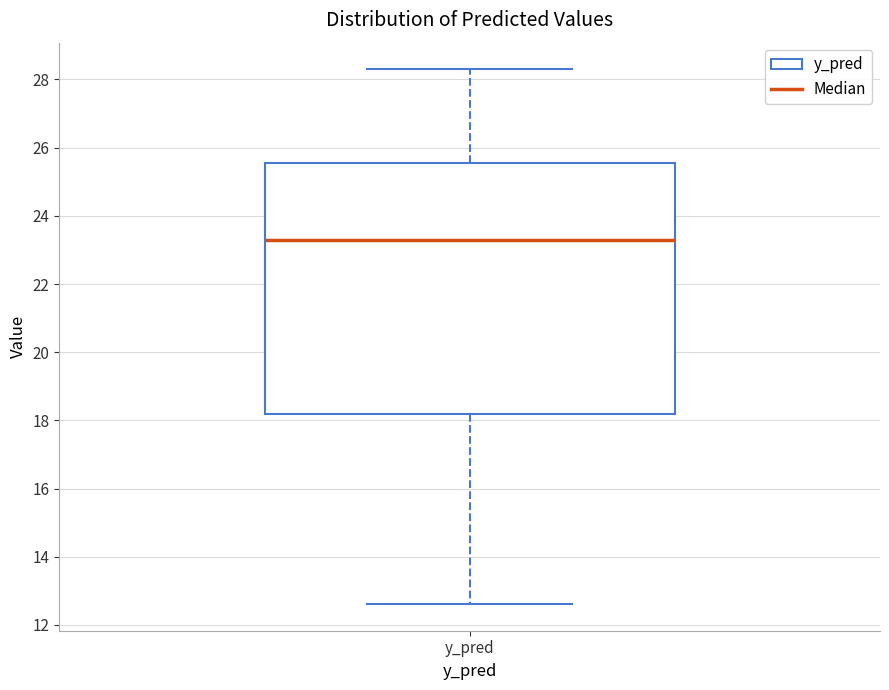

Transcribe this box plot: give where the median line is, the range the box spans, and where the two whiskers end, as read against the y-axis. The values are not printed on the chart, so give them approximately, as read against the axis.

median 23.2, box 18.2 to 25.6, whiskers 12.6 to 28.2